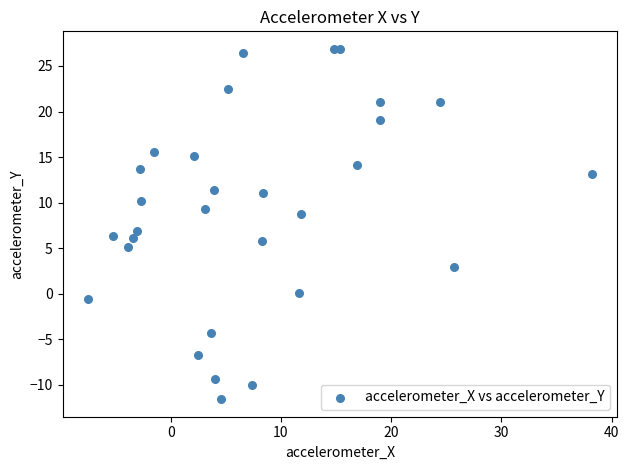

What is the range of Y values (max minus min)?

38.4